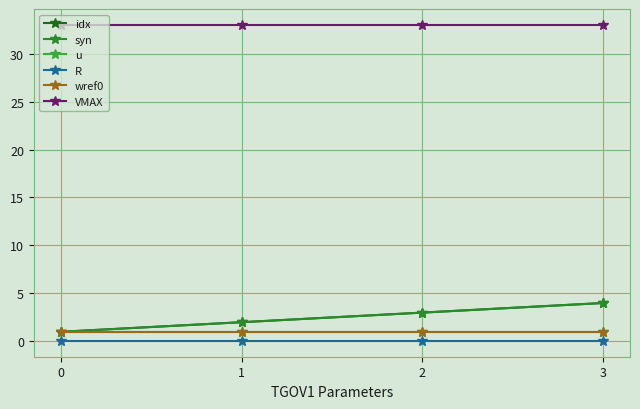

Between 0 and 2, which series saw the biggest shift?

idx